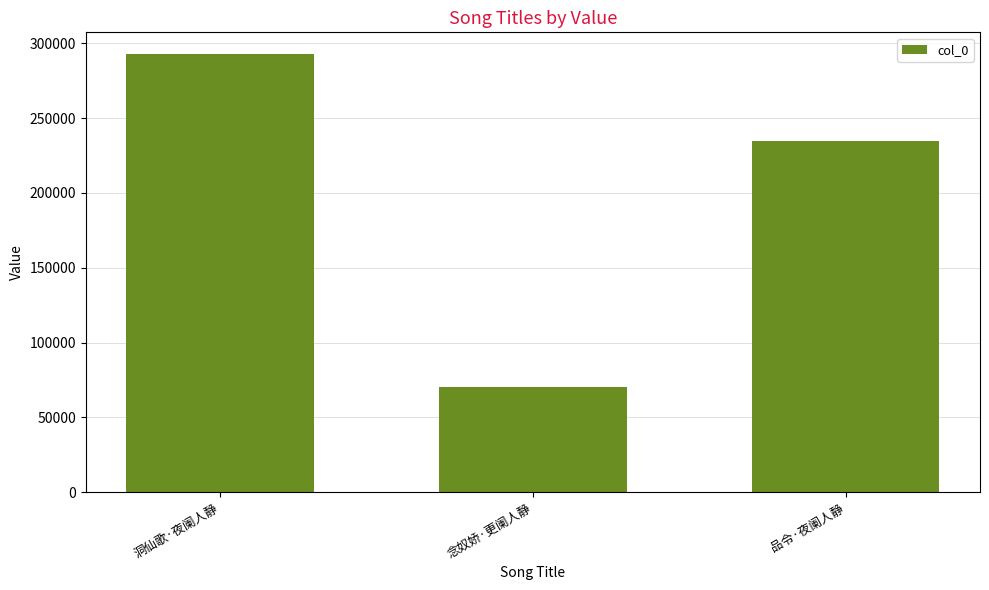

The value at 洞仙歌·夜阑人静 is 292621. True or false?

True